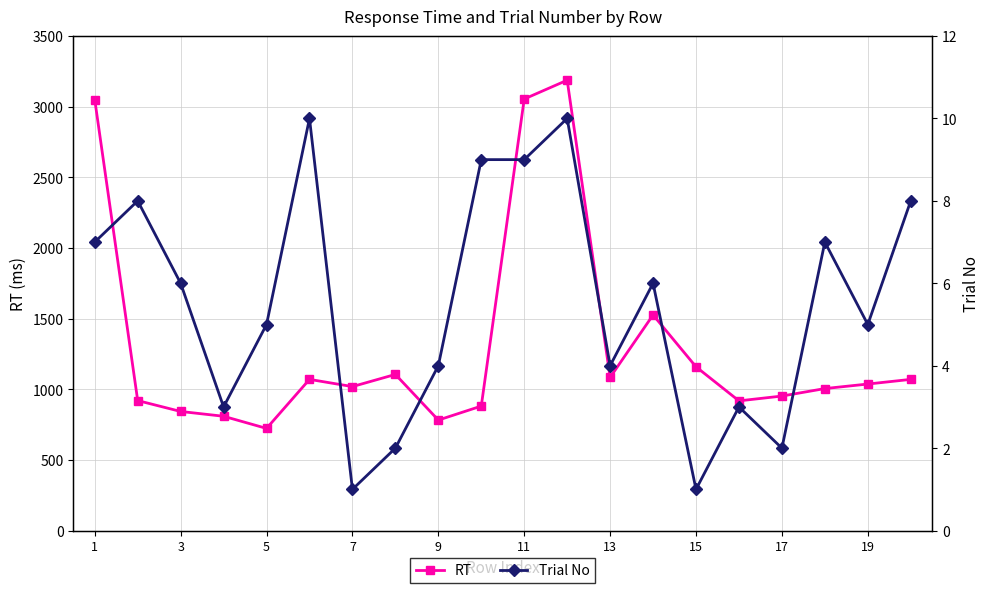

Rank the series at 16 from lowest to highest value.

Trial No, RT